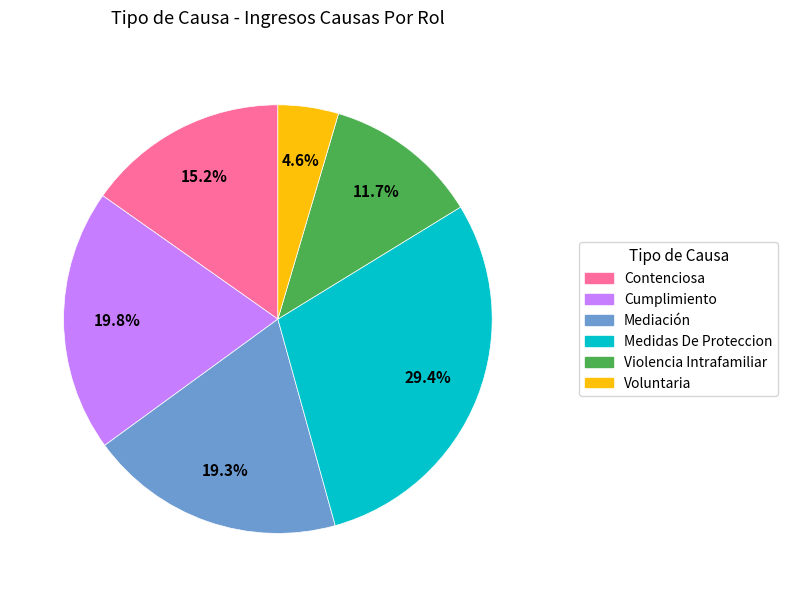

Rank the categories by value from highest to lowest.

Medidas De Proteccion, Cumplimiento, Mediación, Contenciosa, Violencia Intrafamiliar, Voluntaria